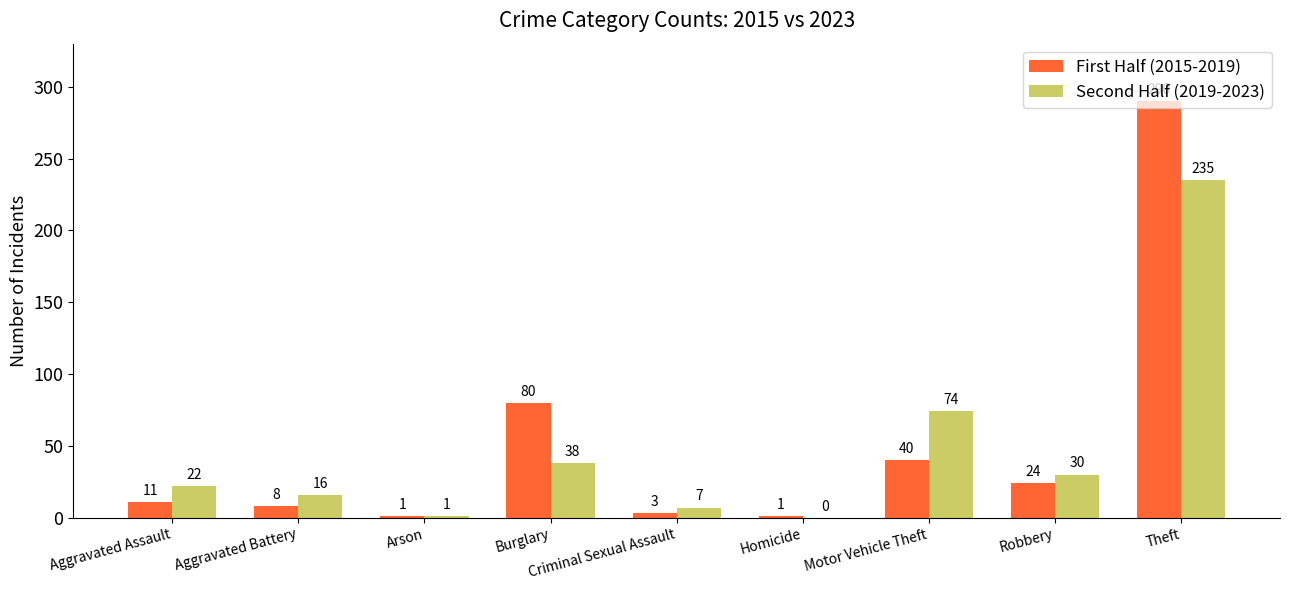

At which label does Second Half (2019-2023) reach its peak?

Theft